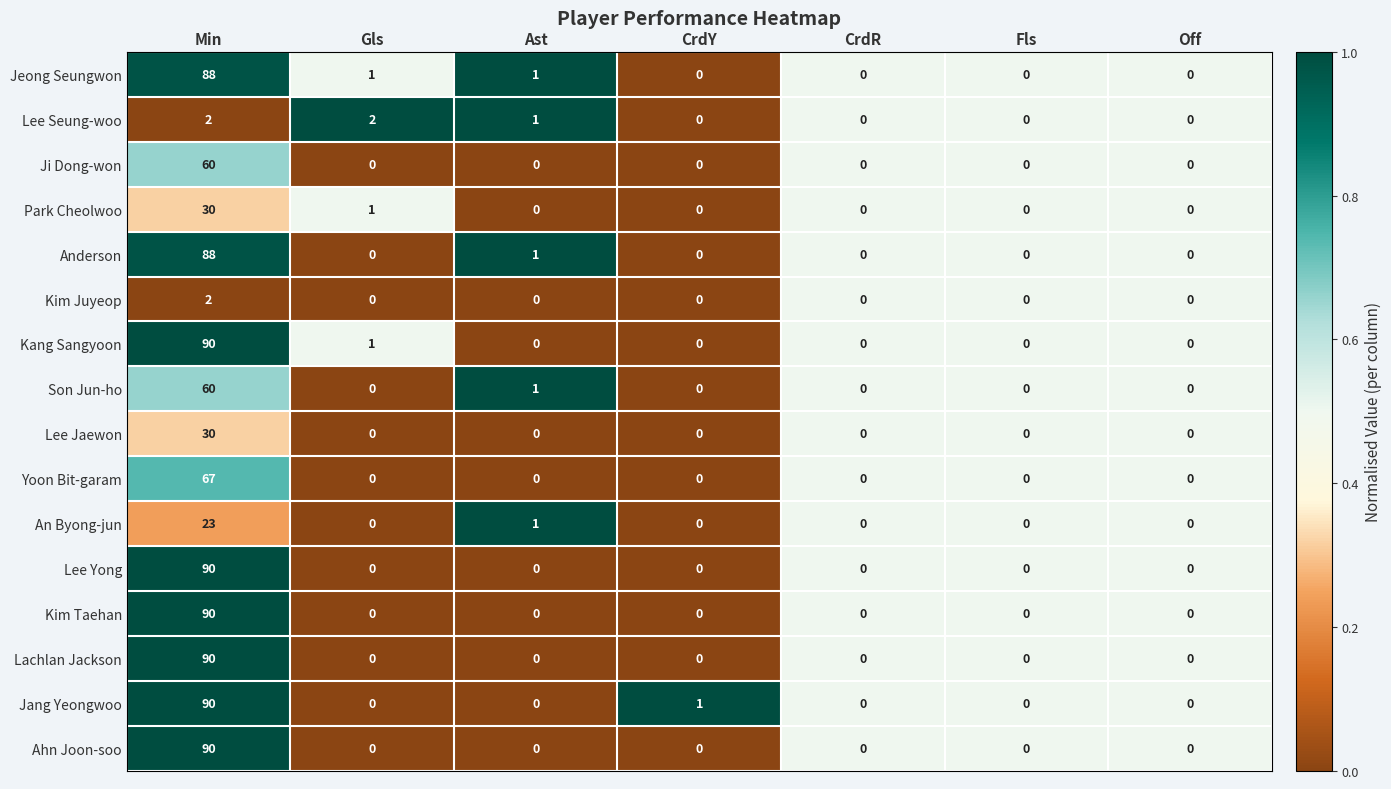

What is the maximum value shown in the chart?

90